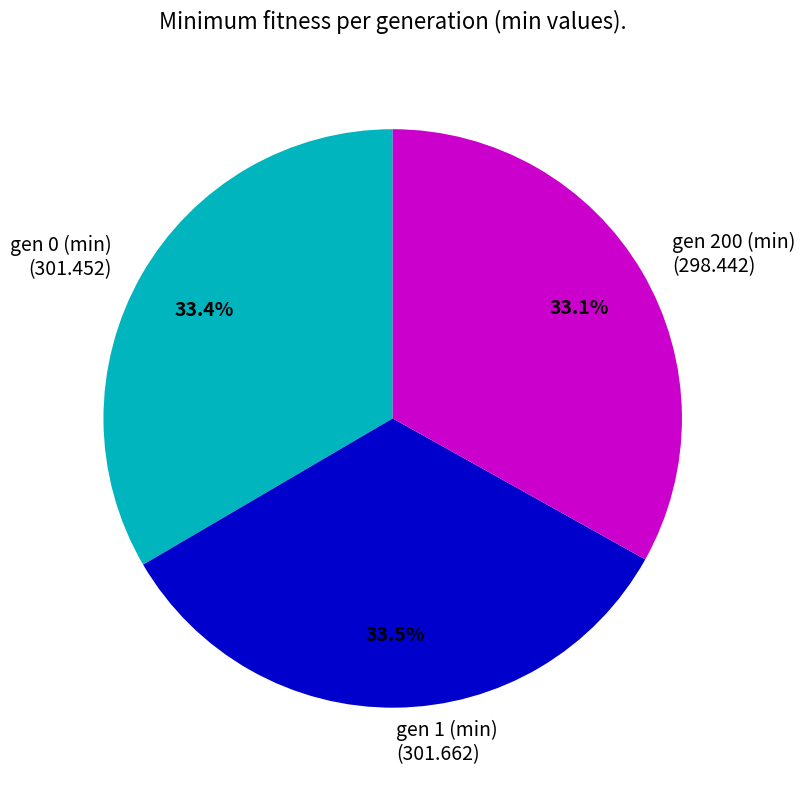

To the nearest percent, what percentage of the pie is gen 0 (min)?

33%